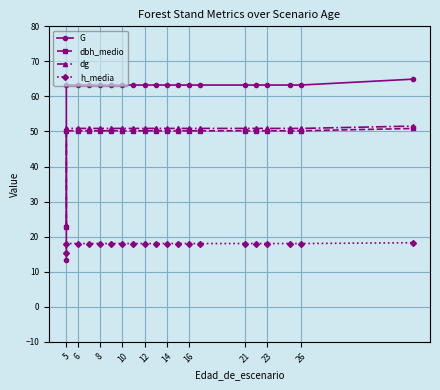

Where is dg nearest to the value 37?

5